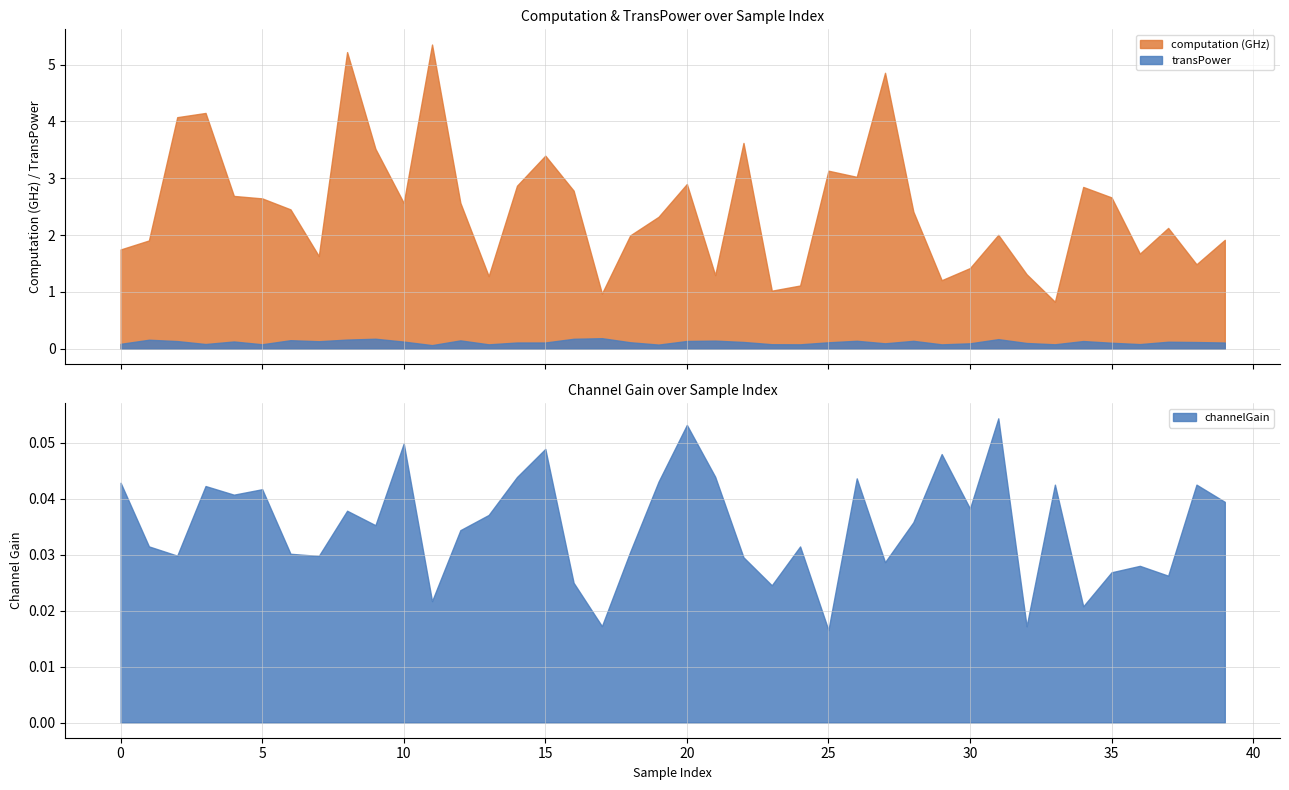

True or false: transPower and computation cross at least once.

False